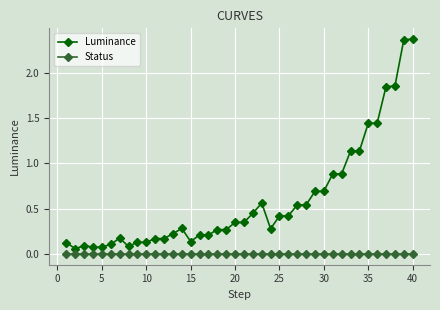

True or false: Luminance has more than 2 interior local peaks.

True